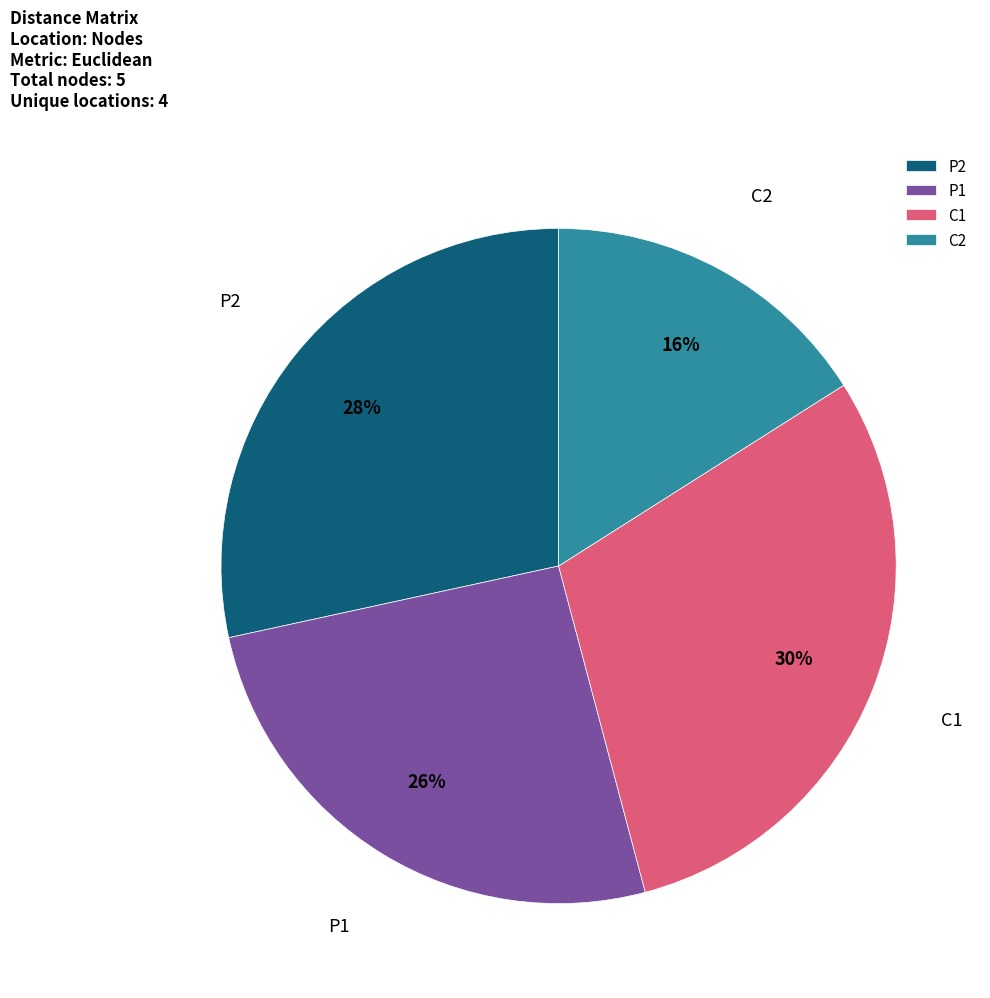

To the nearest percent, what percentage of the pie is C2?

16%